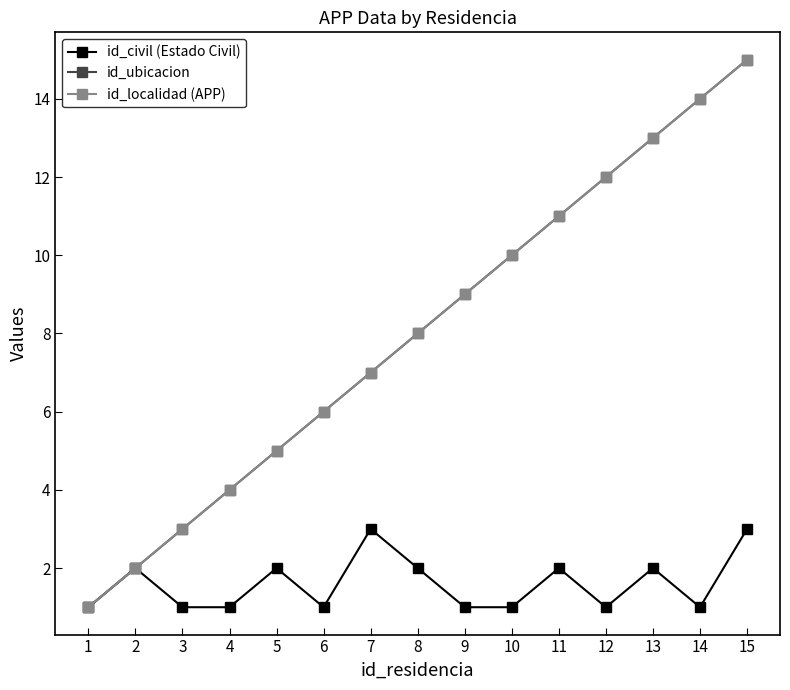

Is it true that id_localidad (APP) equals 14 at 14?

True